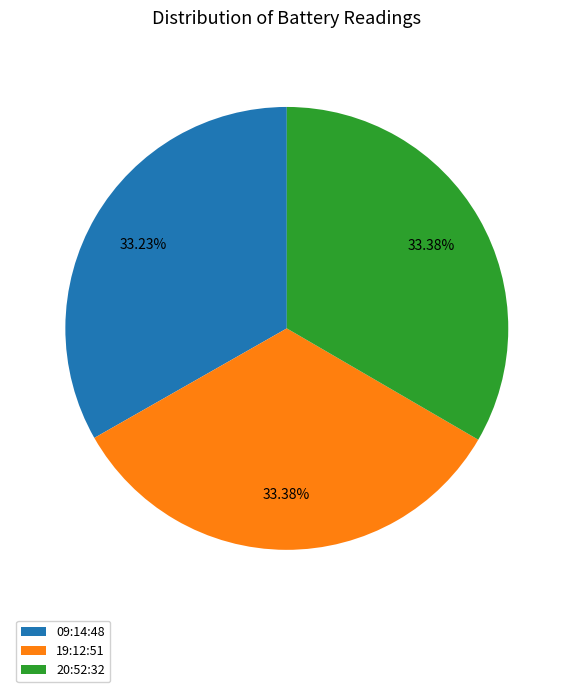

Is it true that 09:14:48 is 33% of the pie?

True